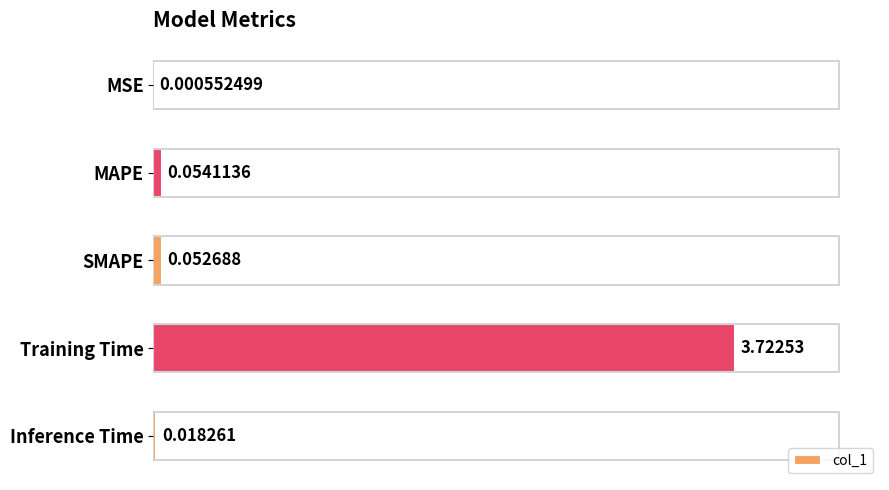

What is the approximate value at MAPE?

0.1